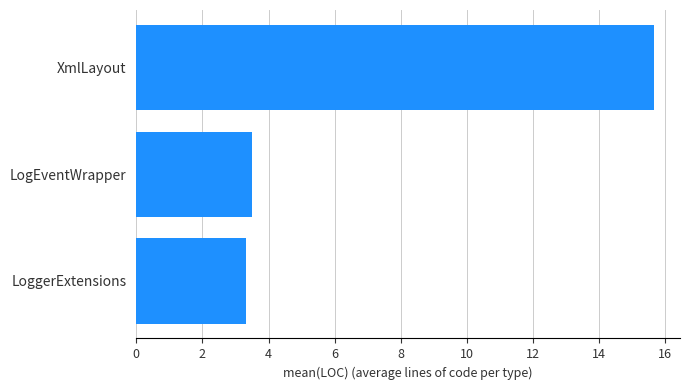

List the labels in order of value, smallest first.

LoggerExtensions, LogEventWrapper, XmlLayout